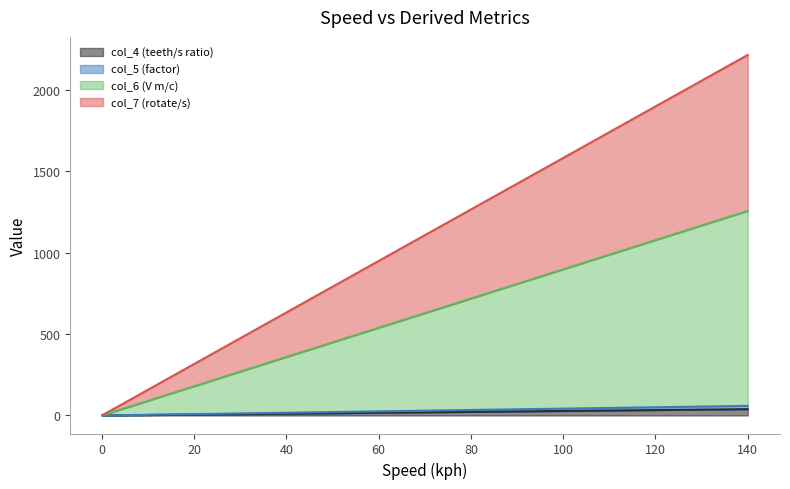

What position from the right is 130?

2